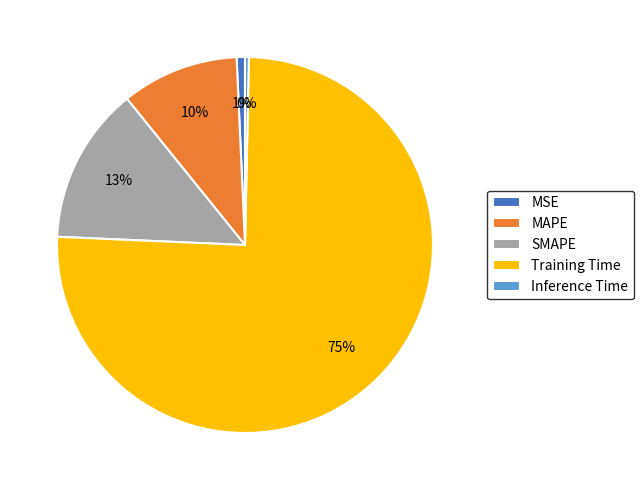

Which slice is the largest?

Training Time